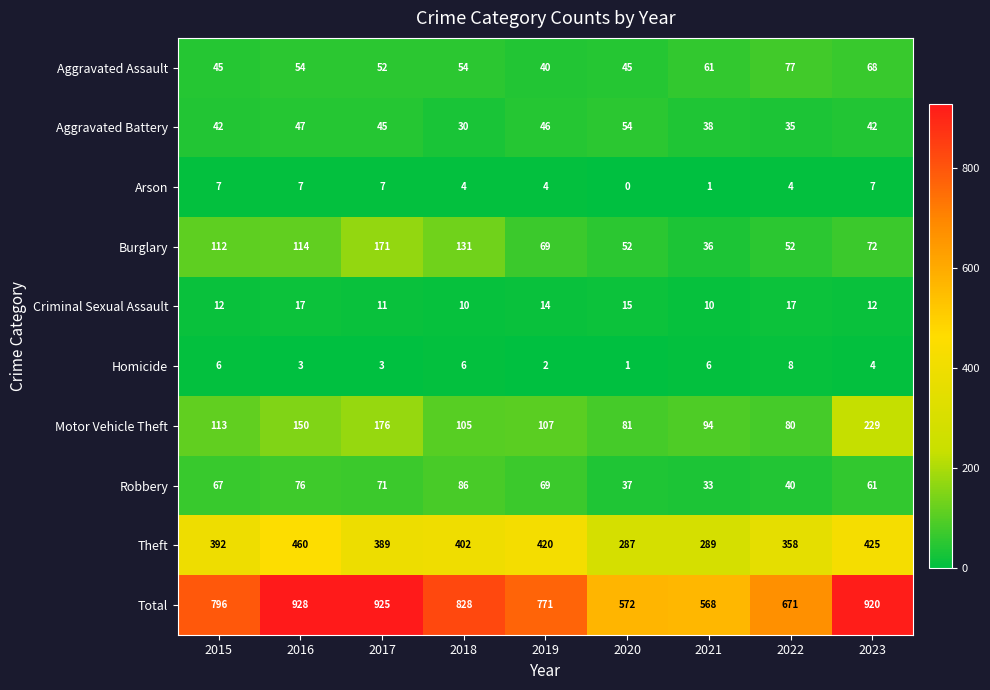

Which series has the largest total across all categories?

Total